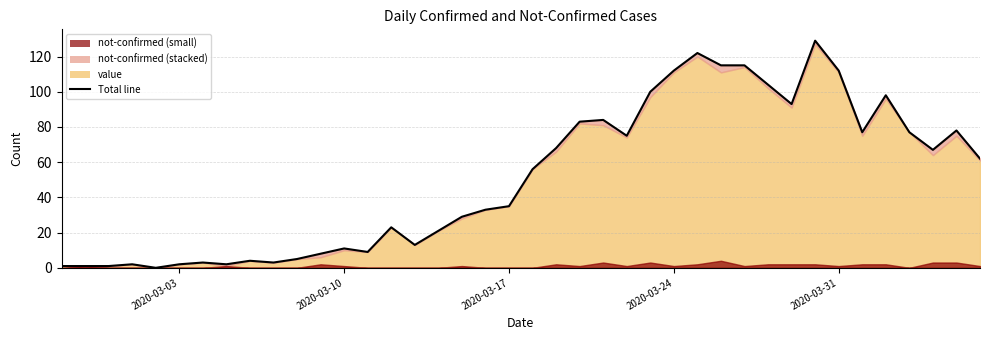

Reading right to left, transcribe all the data shown in this chart.

62	78	67	77	98	77	112	129	93	104	115	115	122	112	100	75	84	83	68	56	35	33	29	21	13	23	9	11	8	5	3	4	2	3	2	0	2	1	1	1